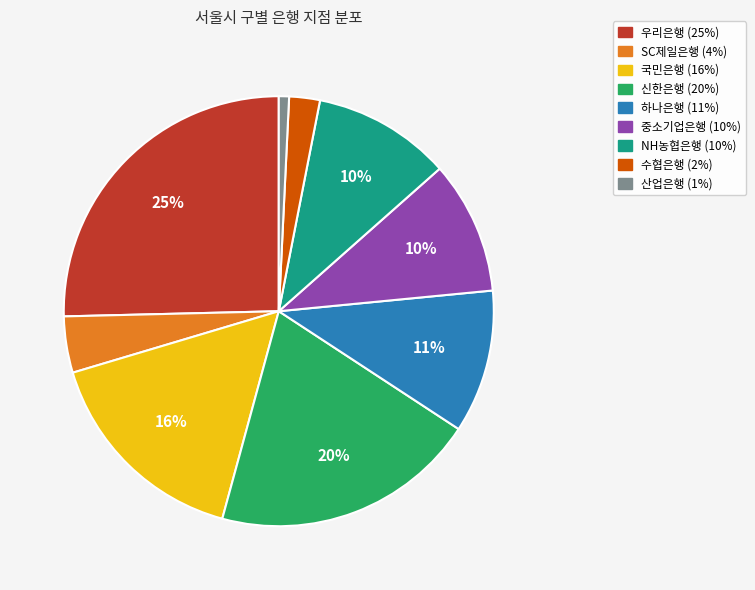

To the nearest percent, what percentage of the pie is 국민은행?

16%